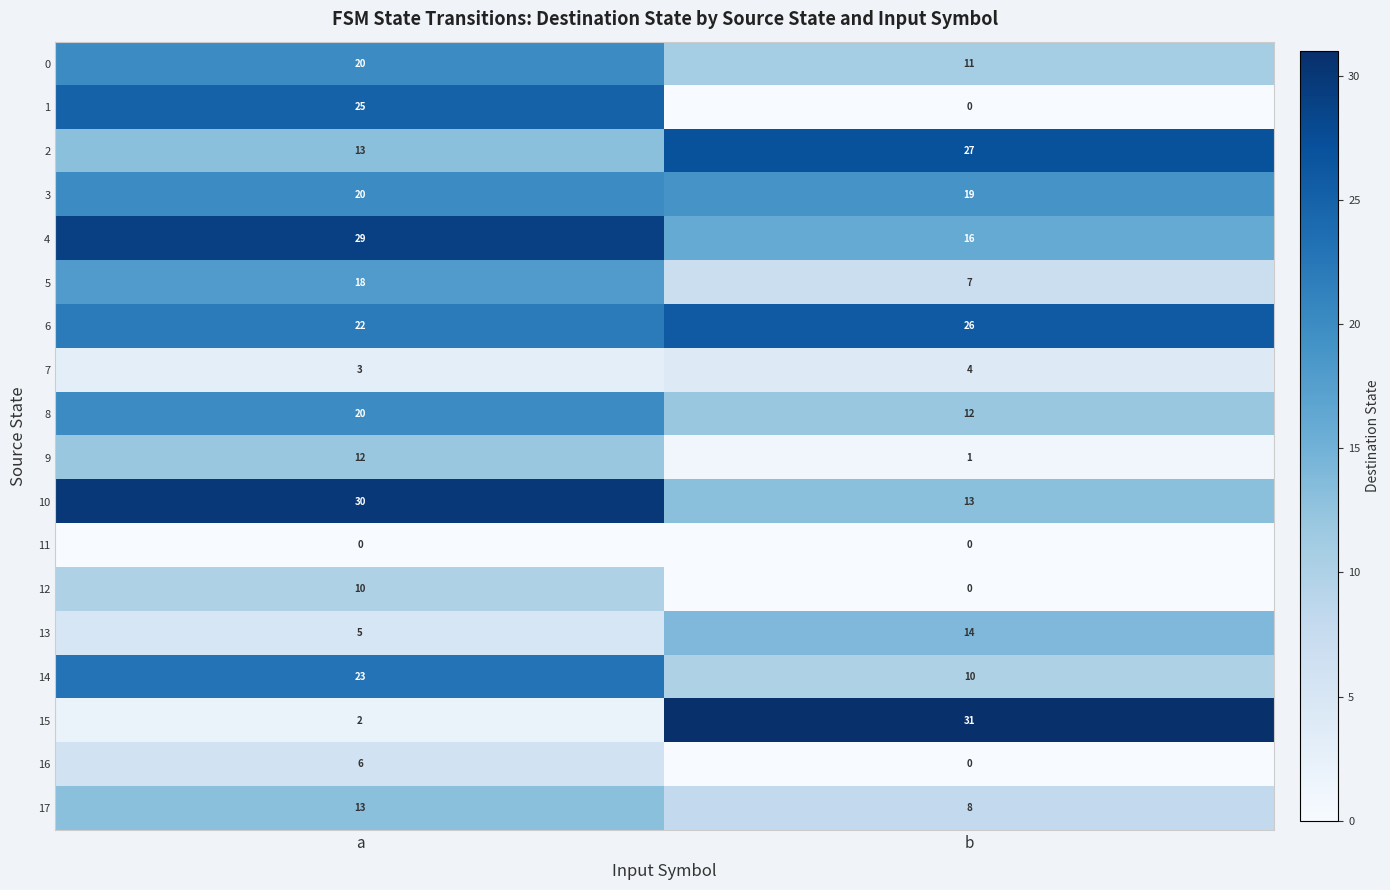

How many data points does each series have?

2